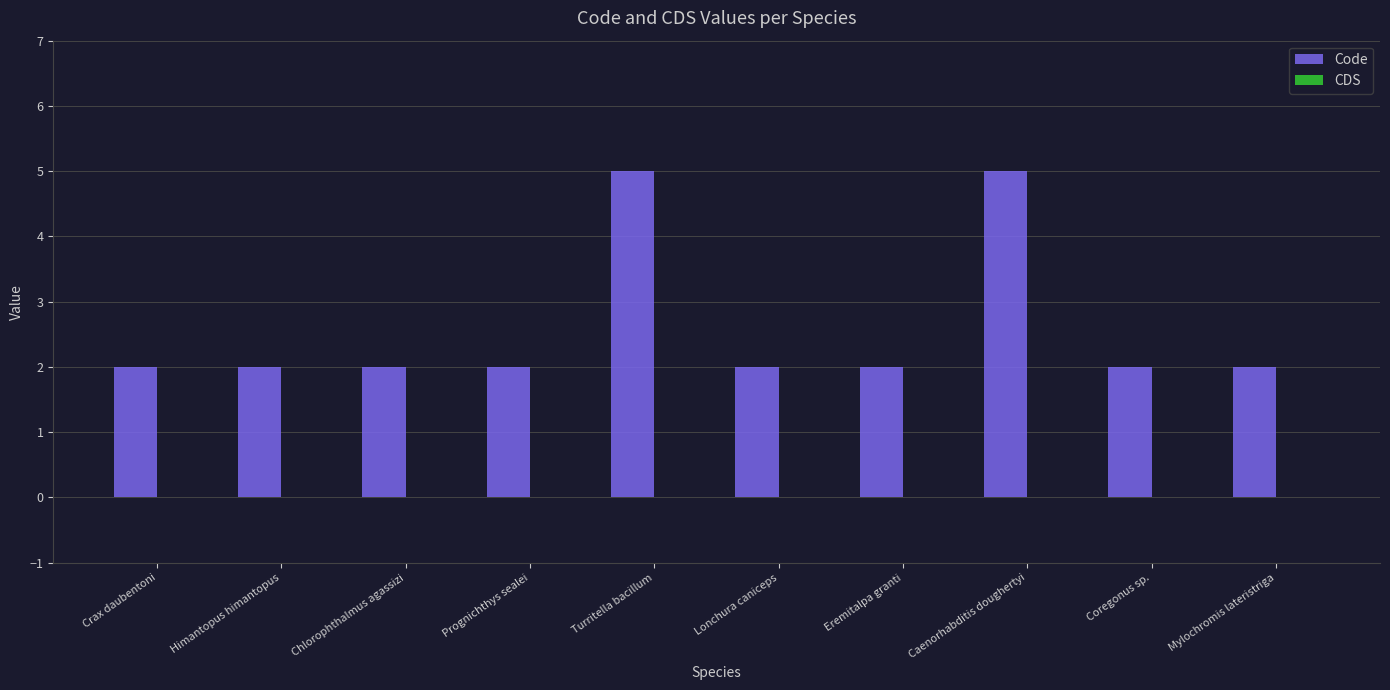

Reading left to right, transcribe all the data shown in this chart.

2	2	2	2	5	2	2	5	2	2